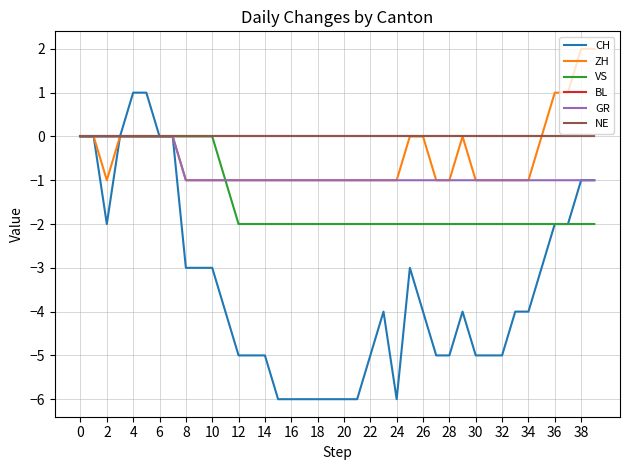

Is this an area chart (filled region under the line)?

No